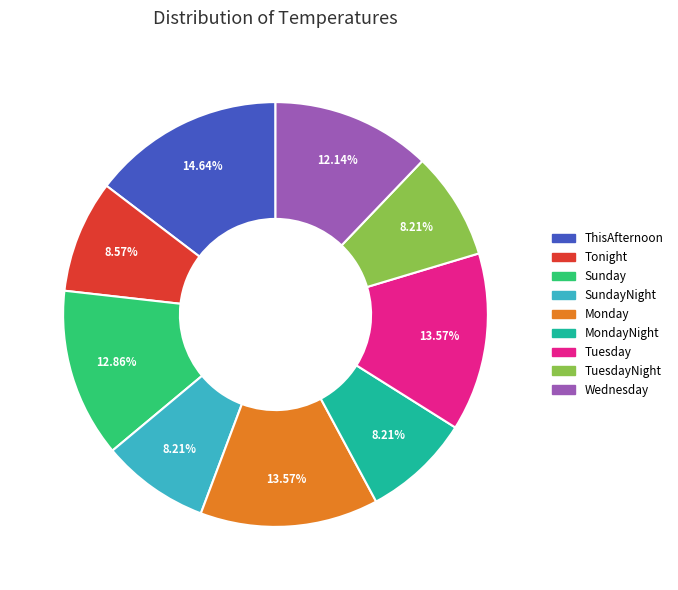

How many slices are in this pie chart?

9